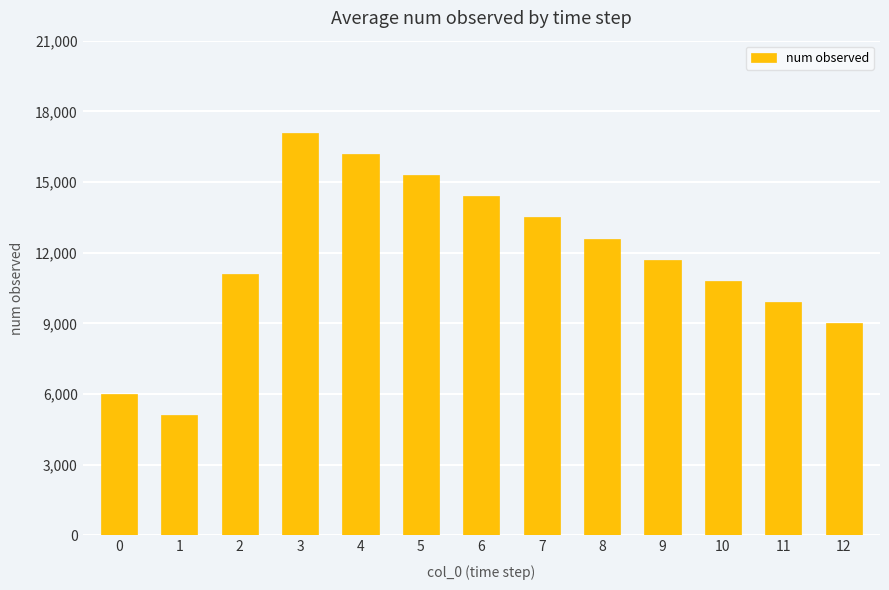

The chart shows a value of 17100 at 3. True or false?

True